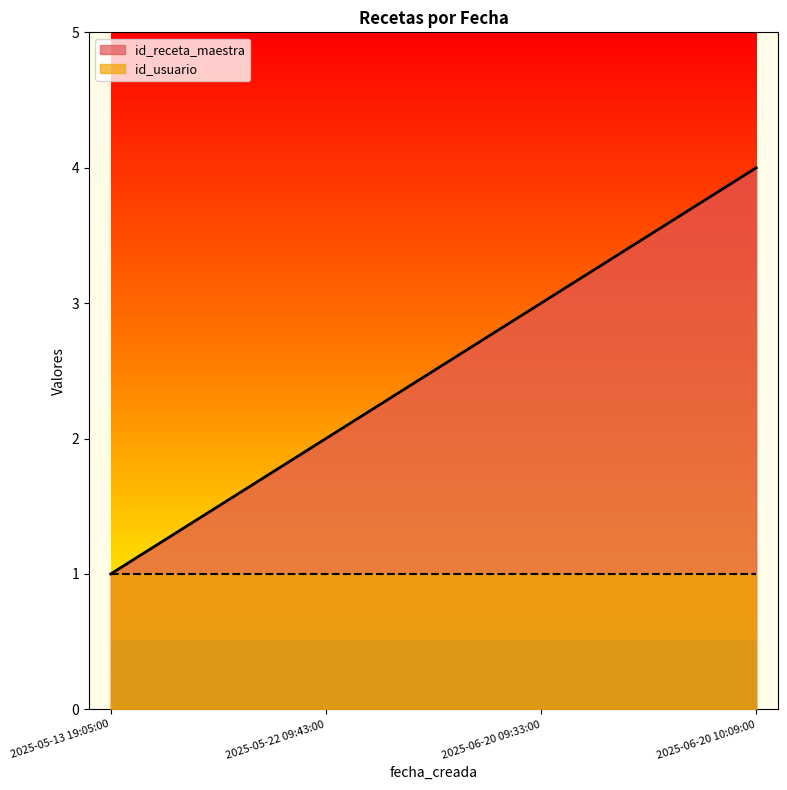

What is the minimum value shown in the chart?

1